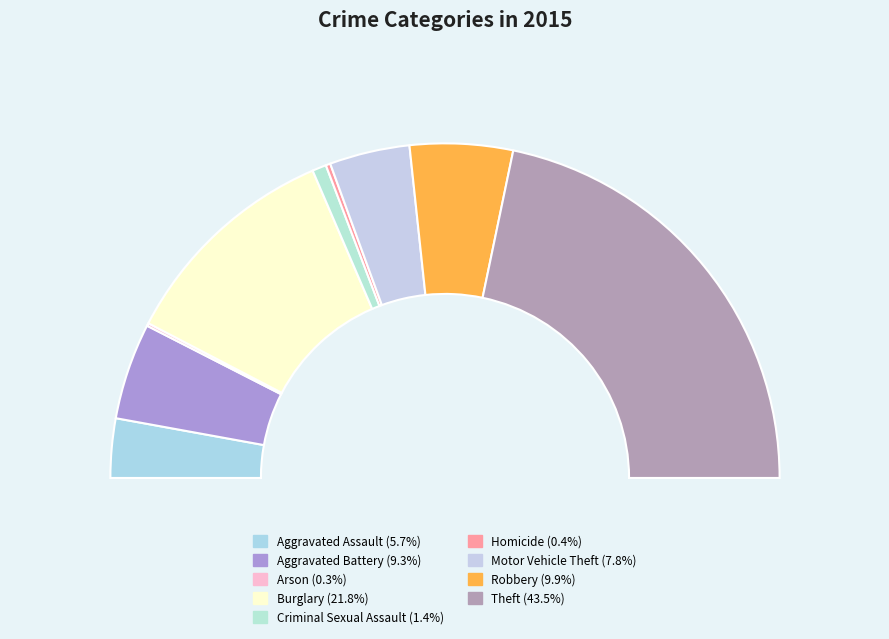

What percentage do Burglary and Robbery together represent?

31.7%